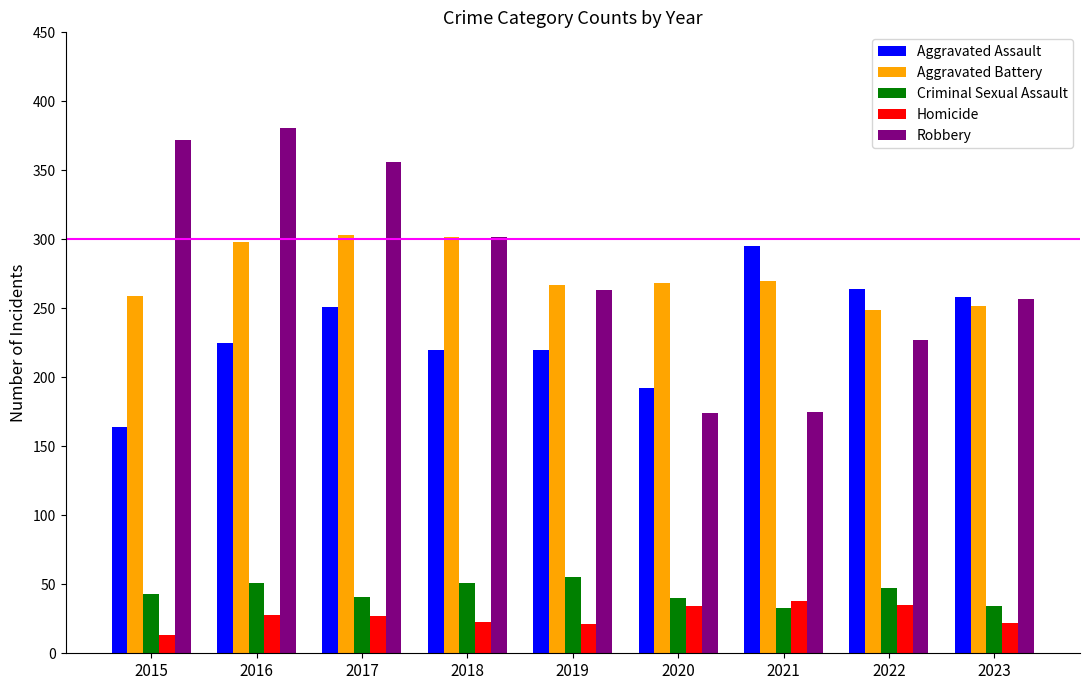

What is the difference between the maximum and minimum values in the Robbery series?

207